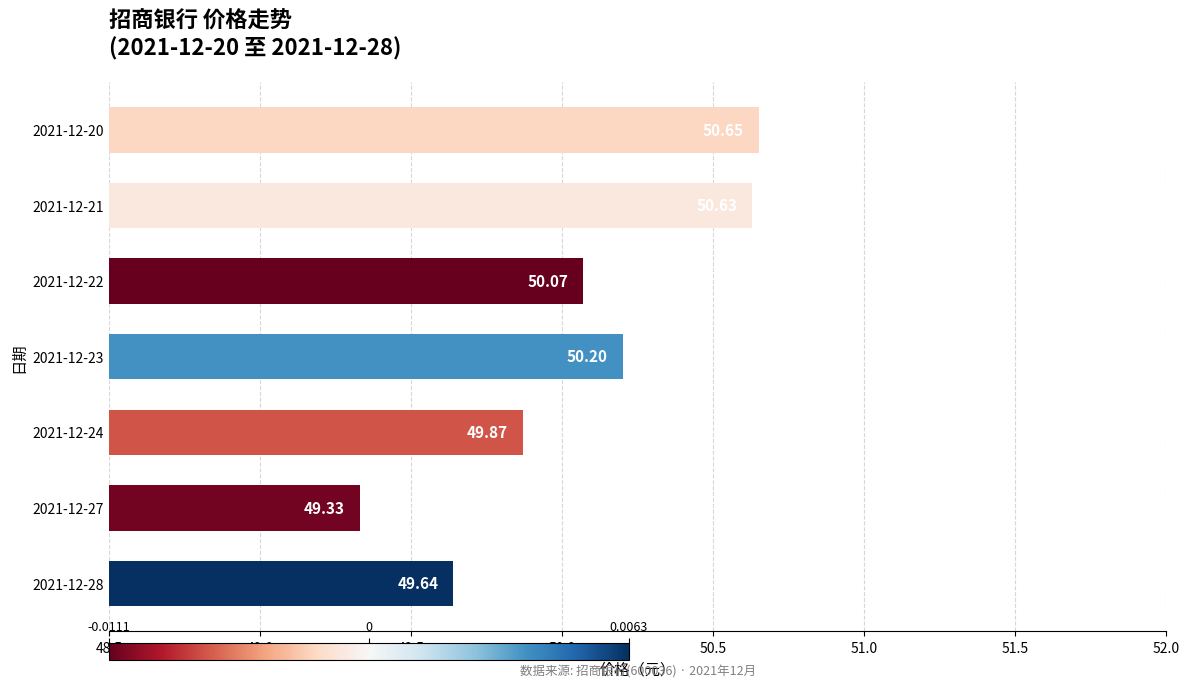

Approximately how many times larger is the value at 2021-12-27 compared to 2021-12-24?

1.0